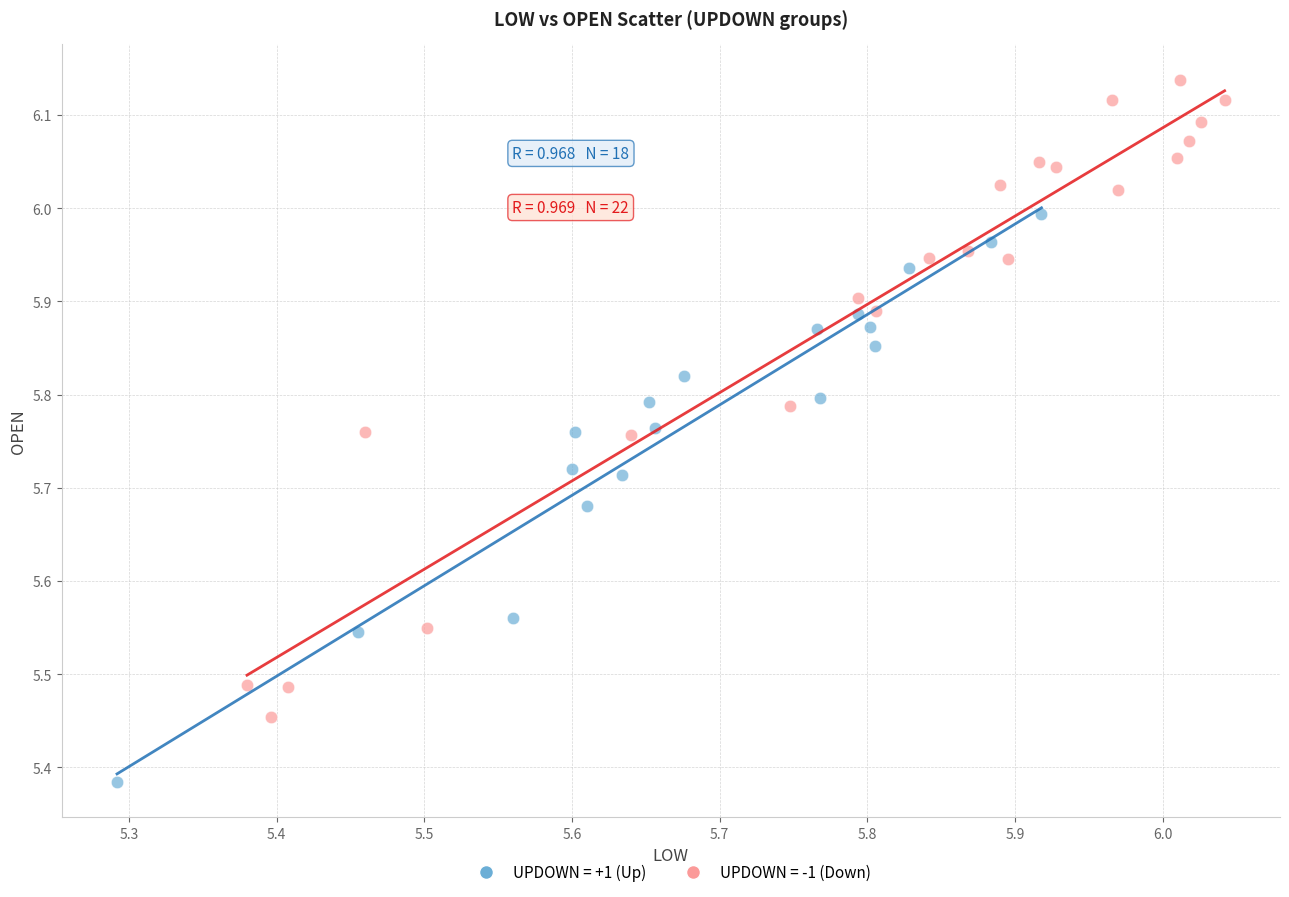

Which series contains the highest Y value?

UPDOWN = -1 (Down)